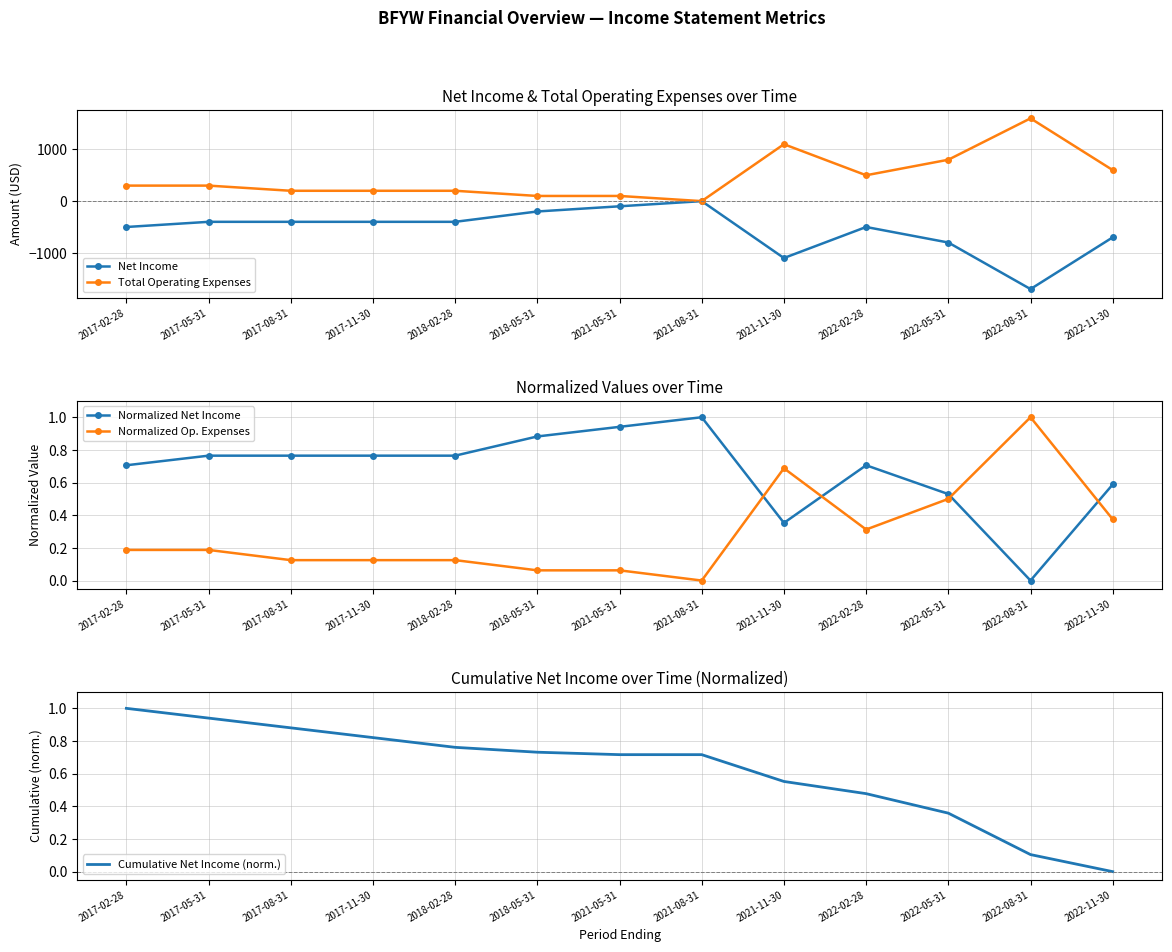

Between 2022-08-31 and 2017-05-31, which is larger?

2017-05-31